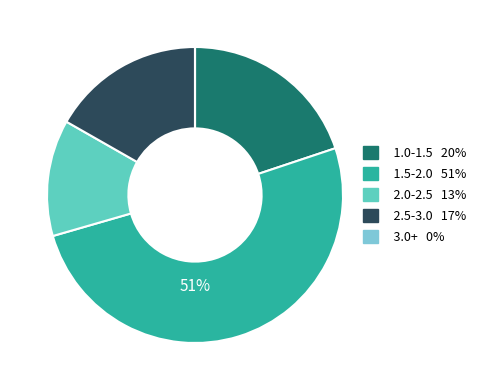

The 2.5-3.0 17% slice represents 17% of the pie. True or false?

True